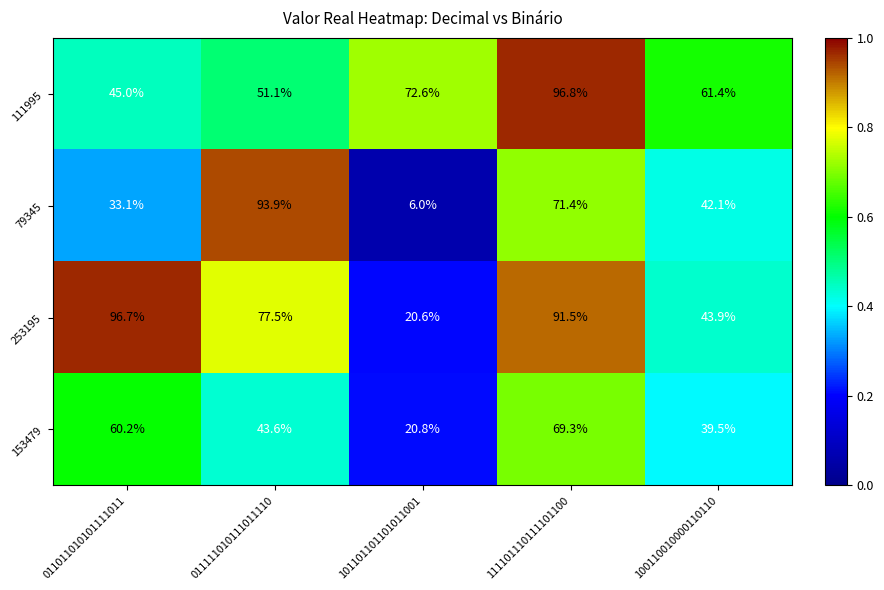

The 79345 series shows 6.0 at 101101101101011001. True or false?

True